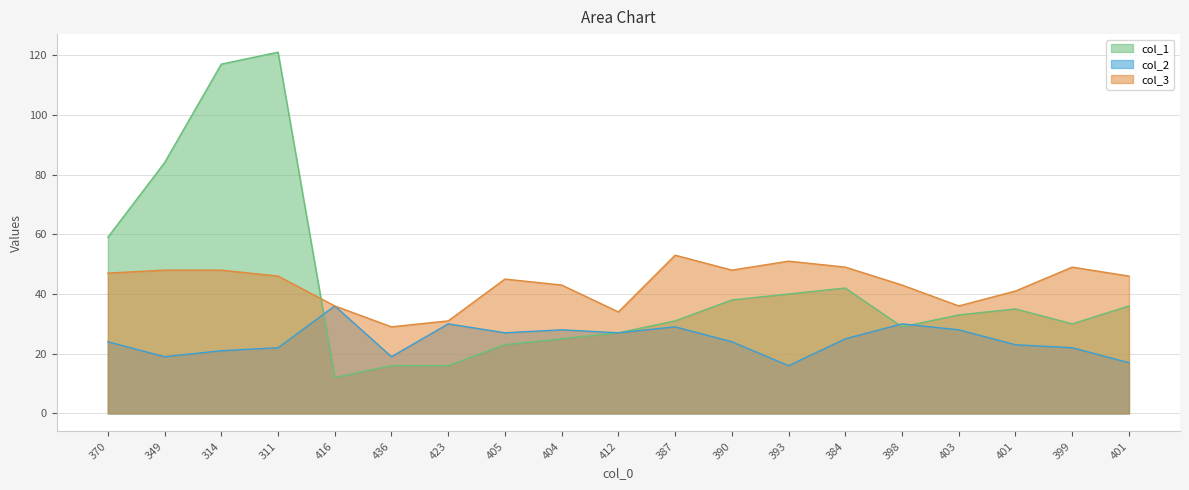

What is the smallest value displayed?

12